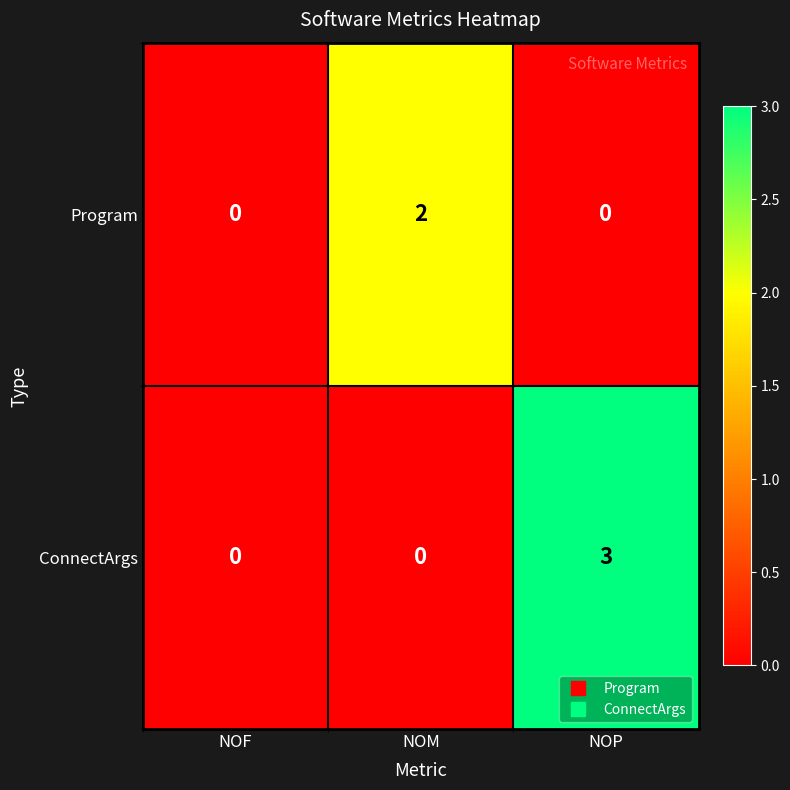

At which category is the sum across all series the highest?

NOP